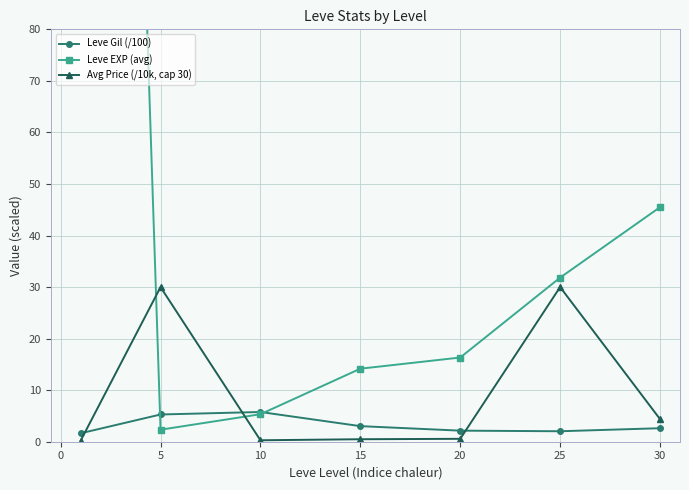

Which series has the largest range (max minus min)?

Leve EXP (avg)